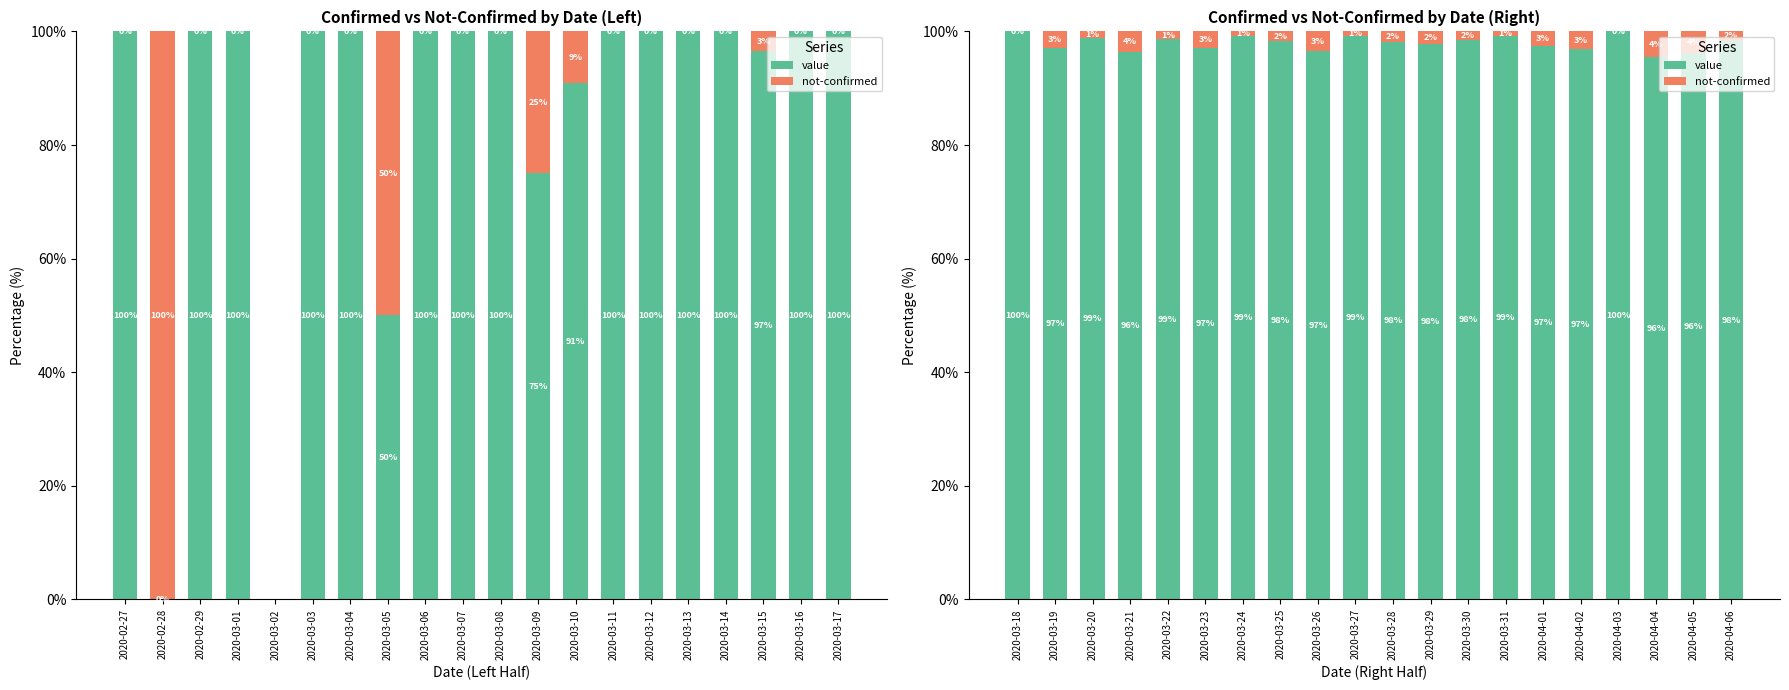

Which series has the largest range (max minus min)?

value